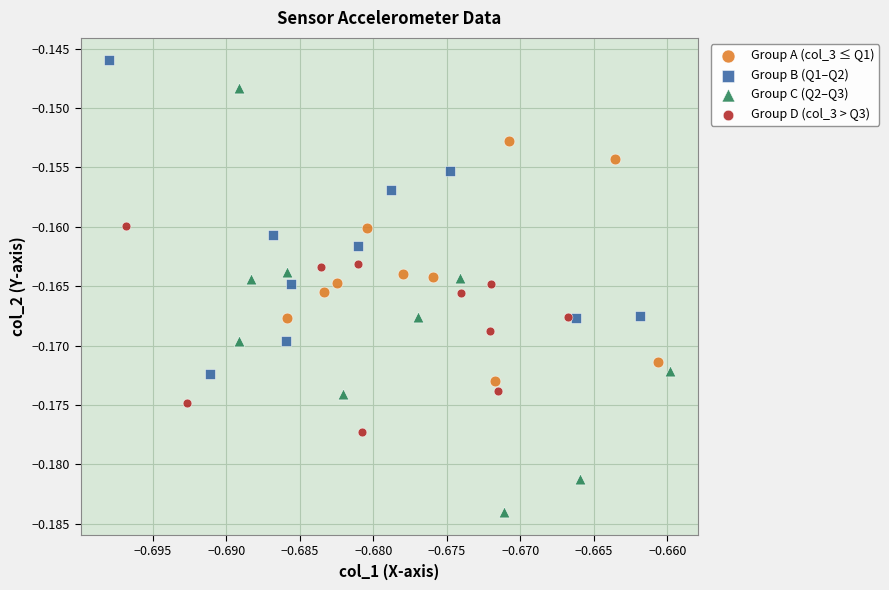

Which series has the largest Y range (max minus min)?

Group C (Q2–Q3)